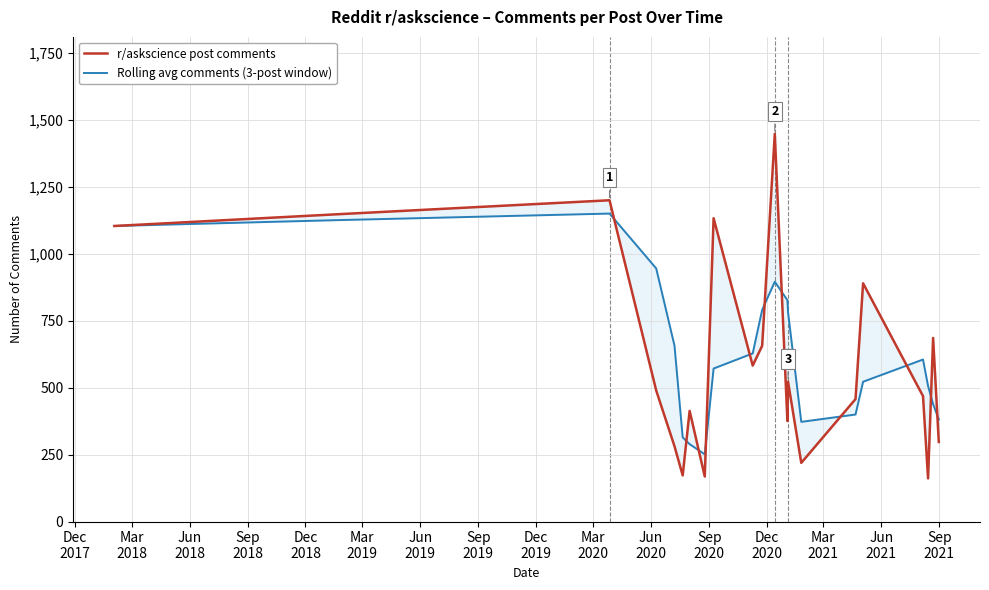

How many intersections are there between r/askscience post comments and Rolling avg comments (3-post window)?

11